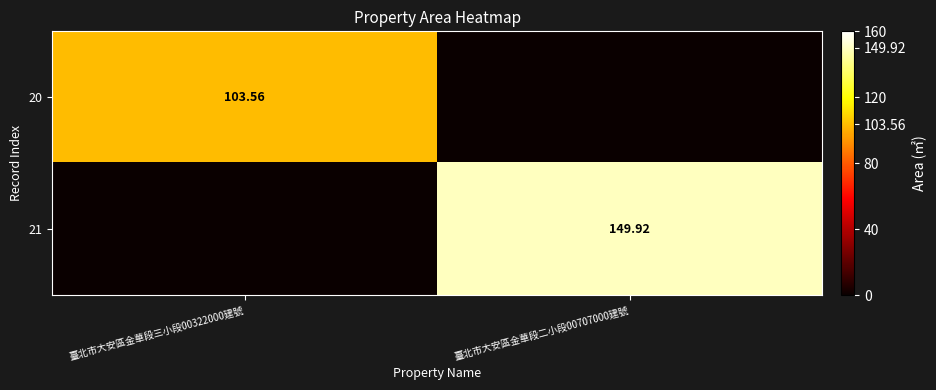

How many values in 21 are above zero?

1